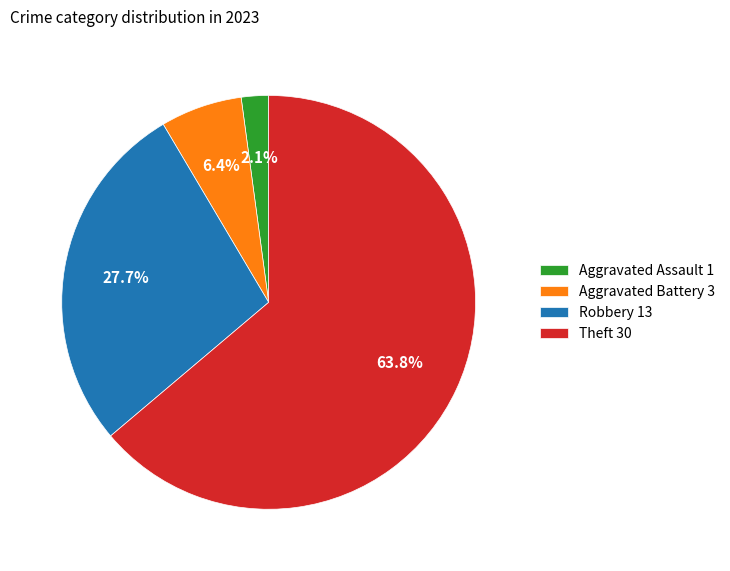

How many slices are in this pie chart?

4